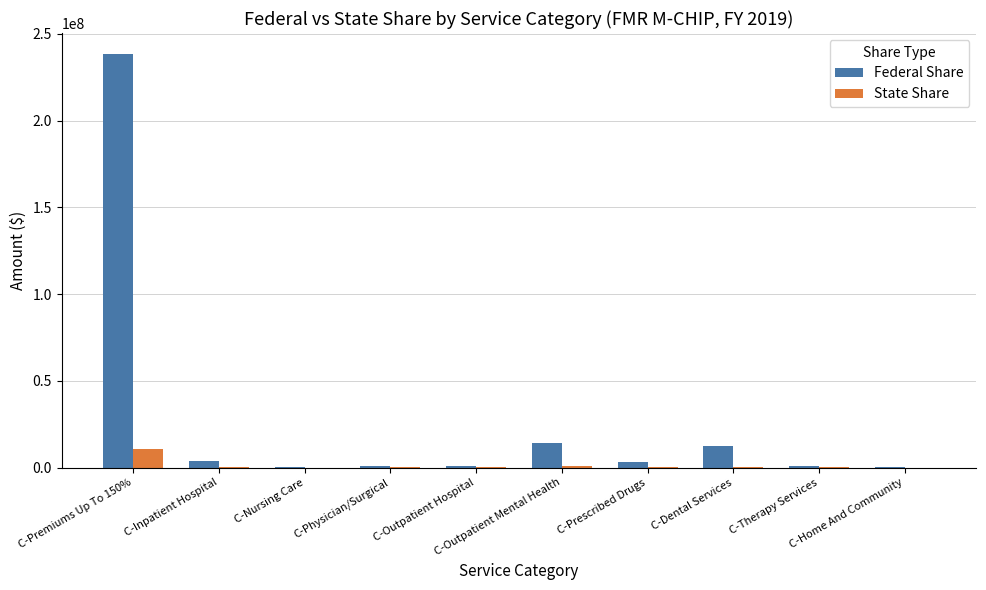

Is it true that Federal Share equals 842437 at C-Therapy Services?

True